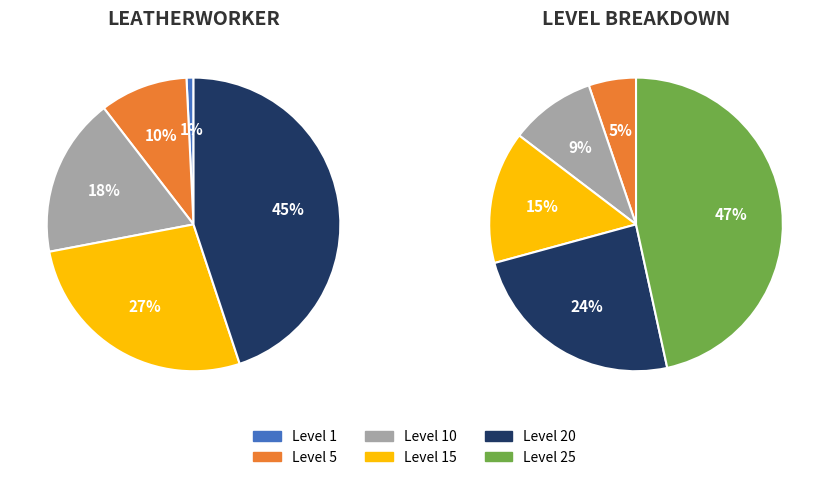

Count the number of slices in the pie.

6